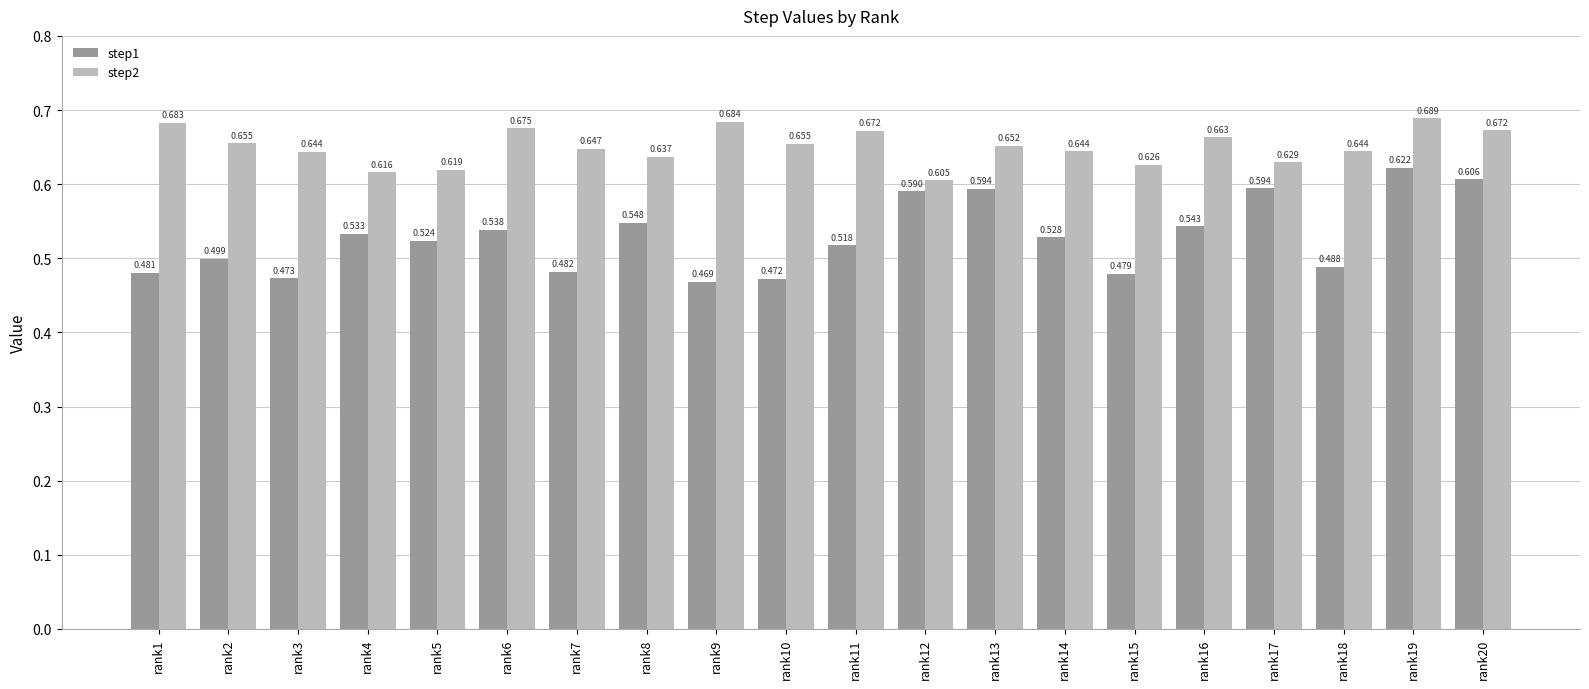

Is the value of step1 at rank12 greater than the value of step2 at rank16?

No